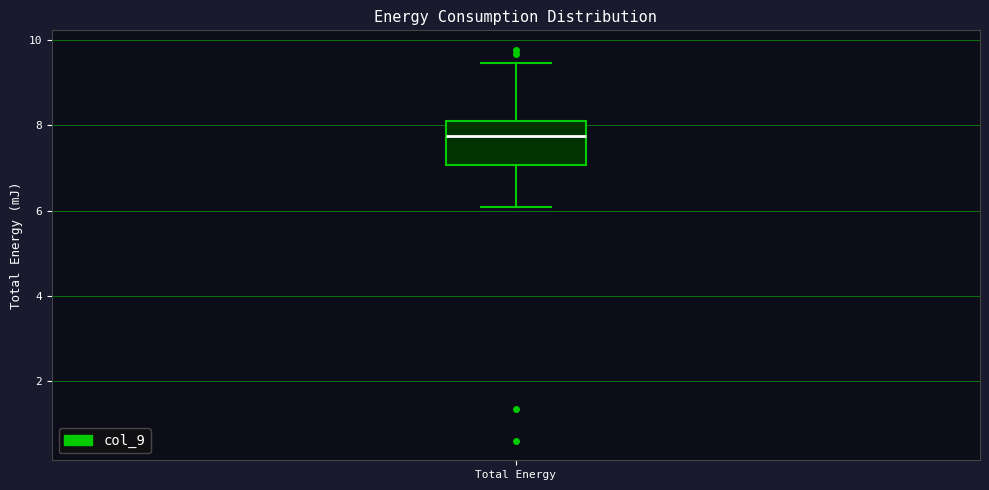

Read this box plot against the y-axis: the position of the median line, the range covered by the box, and the ends of both whiskers. The values are not printed on the chart, so give them approximately, as read against the axis.

median 7.8, box 7.0 to 8.0, whiskers 6.0 to 9.4